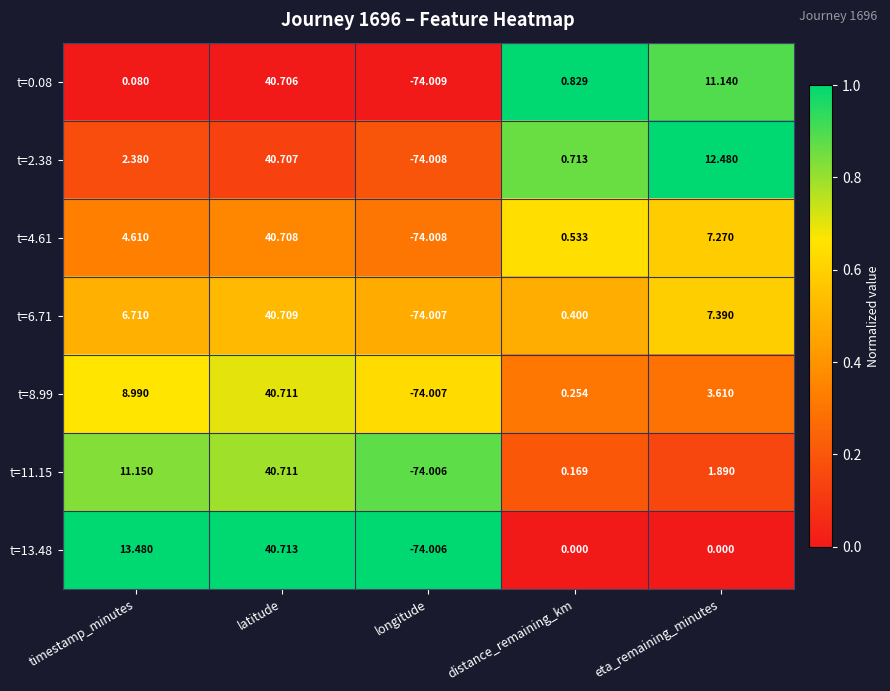

At which label does t=8.99 reach its peak?

latitude